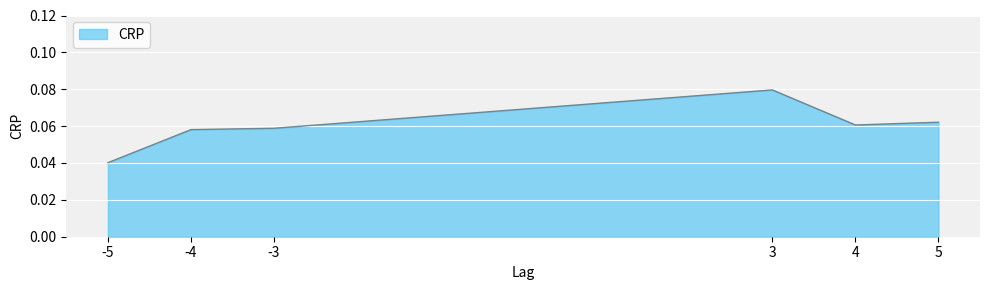

Does the chart display data point markers on the line(s)?

No